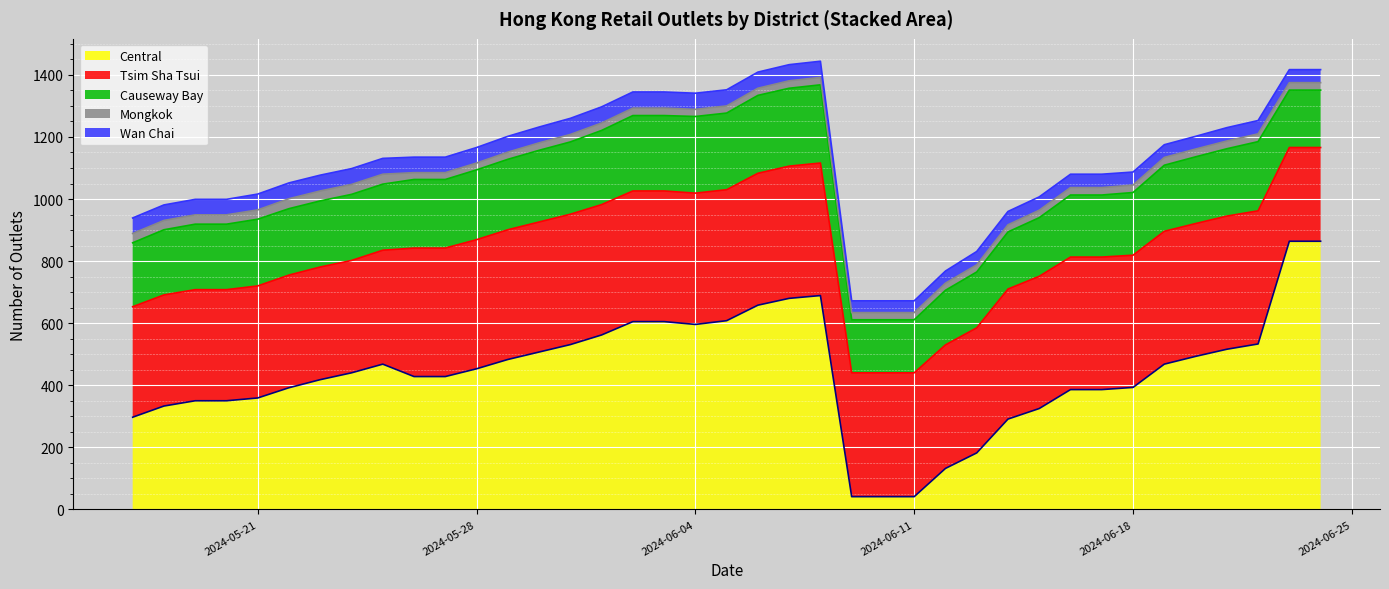

What is the difference between the maximum and minimum values in the Central series?

823